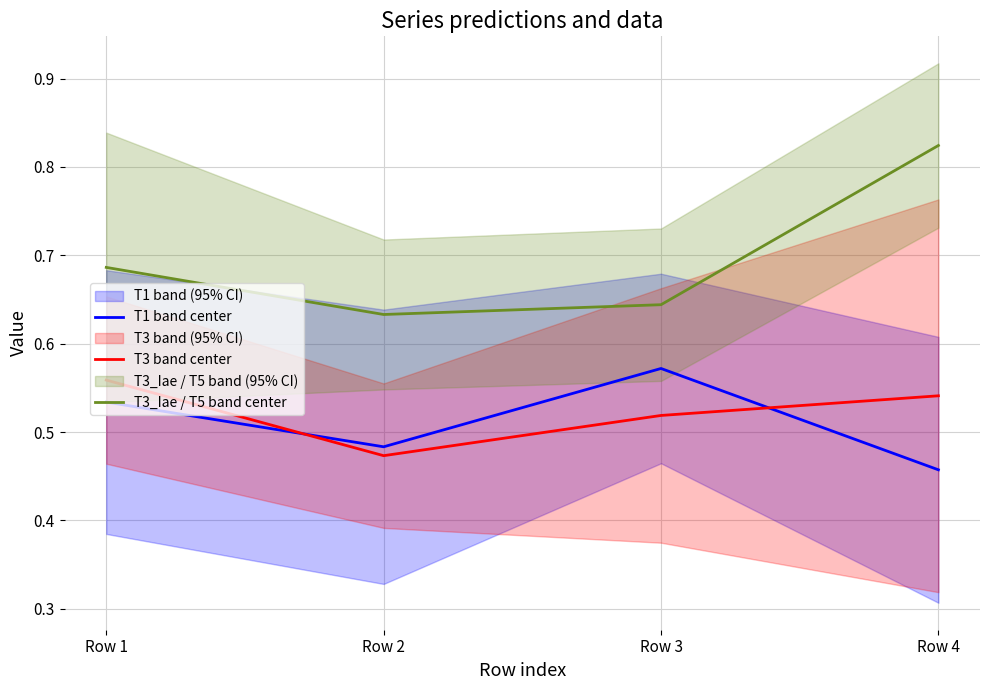

Reading right to left, what are all the values shown in this chart?

T1 band center: 0.5	0.6	0.5	0.5
T3 band center: 0.5	0.5	0.5	0.6
T3_Iae / T5 band center: 0.8	0.6	0.6	0.7